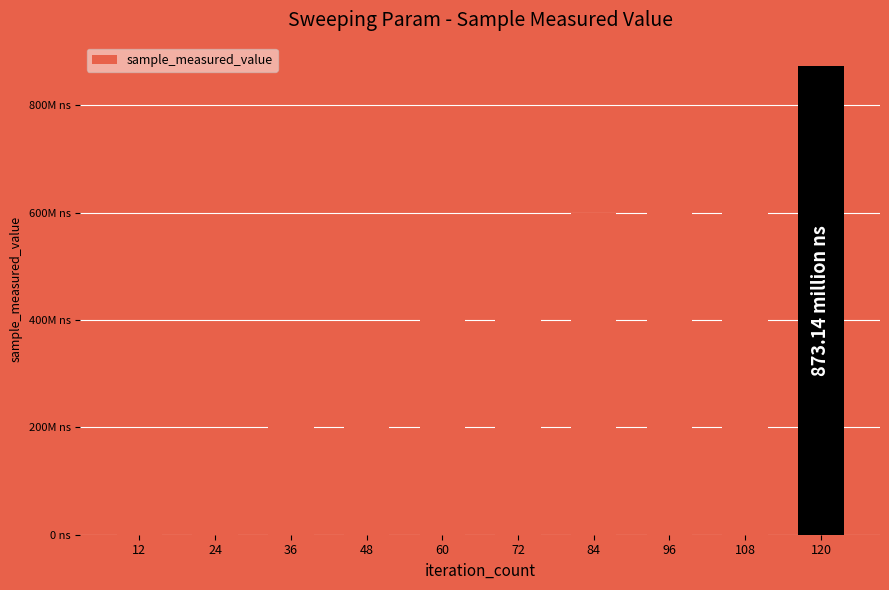

What is the smallest value displayed?

83473879